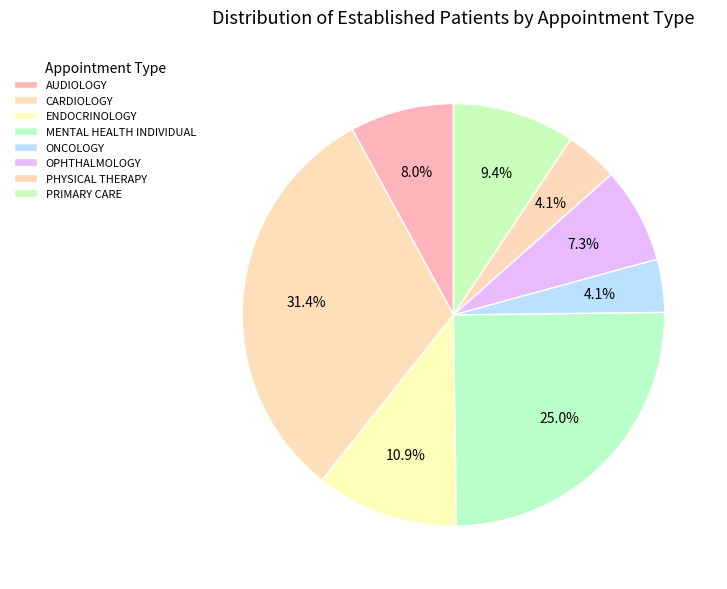

How many slices are in this pie chart?

8